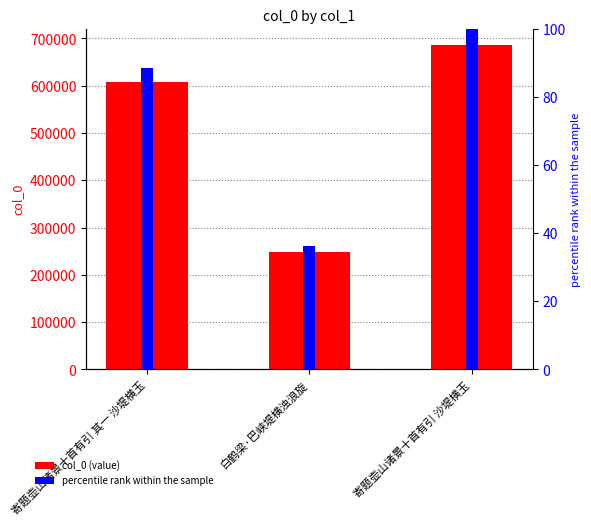

What is the difference between the highest and lowest values at 寄题壶山诸景十首有引 其一 沙堤横玉?

607453.5